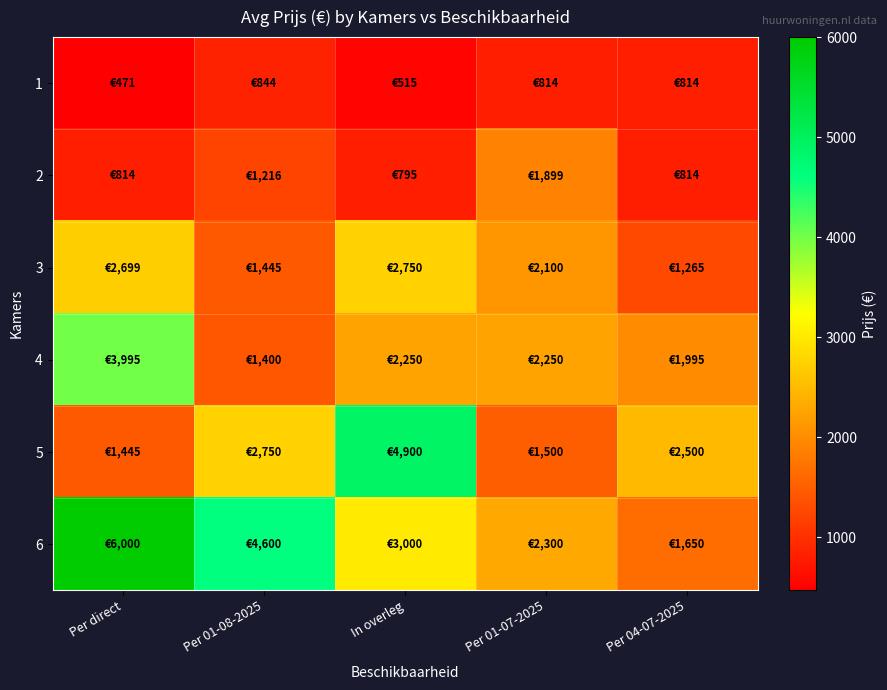

Rank the series at Per 01-07-2025 from highest to lowest value.

6, 4, 3, 2, 5, 1